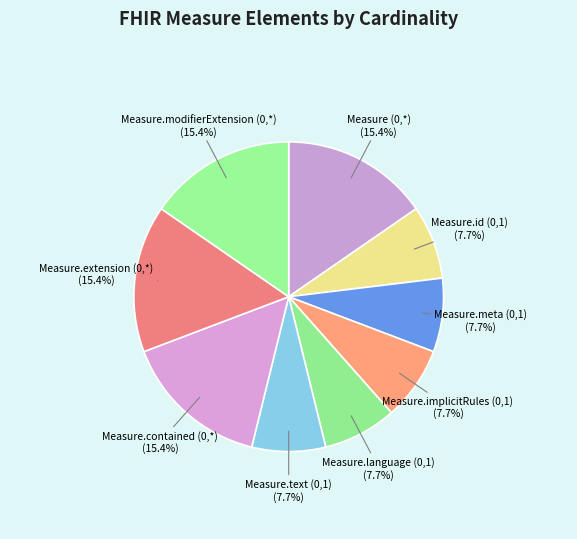

How much of the chart is everything except Measure.text (0,1)?

92.3%